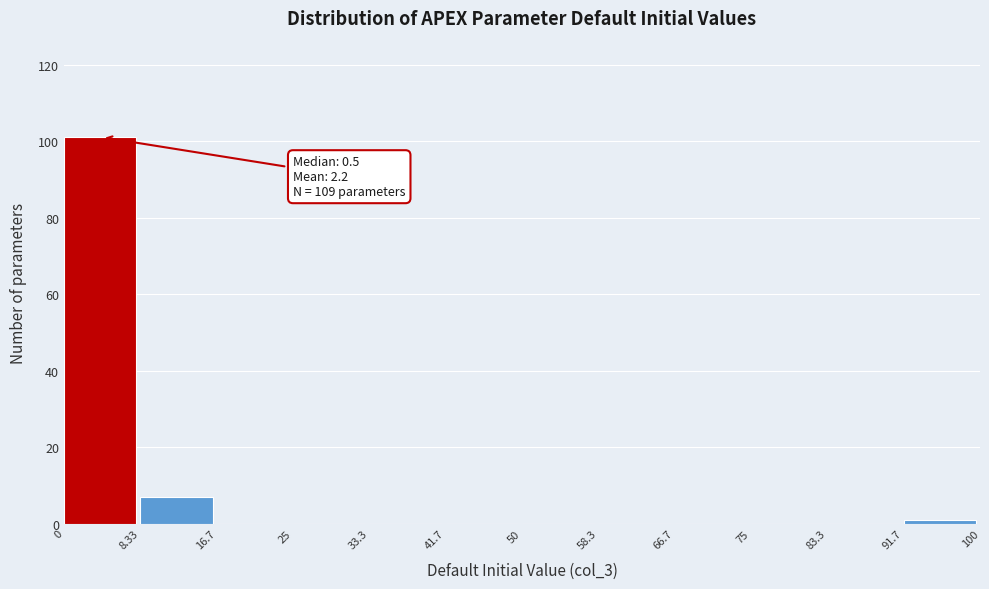

Which range on the x-axis has the tallest bar?

0 to 8.33